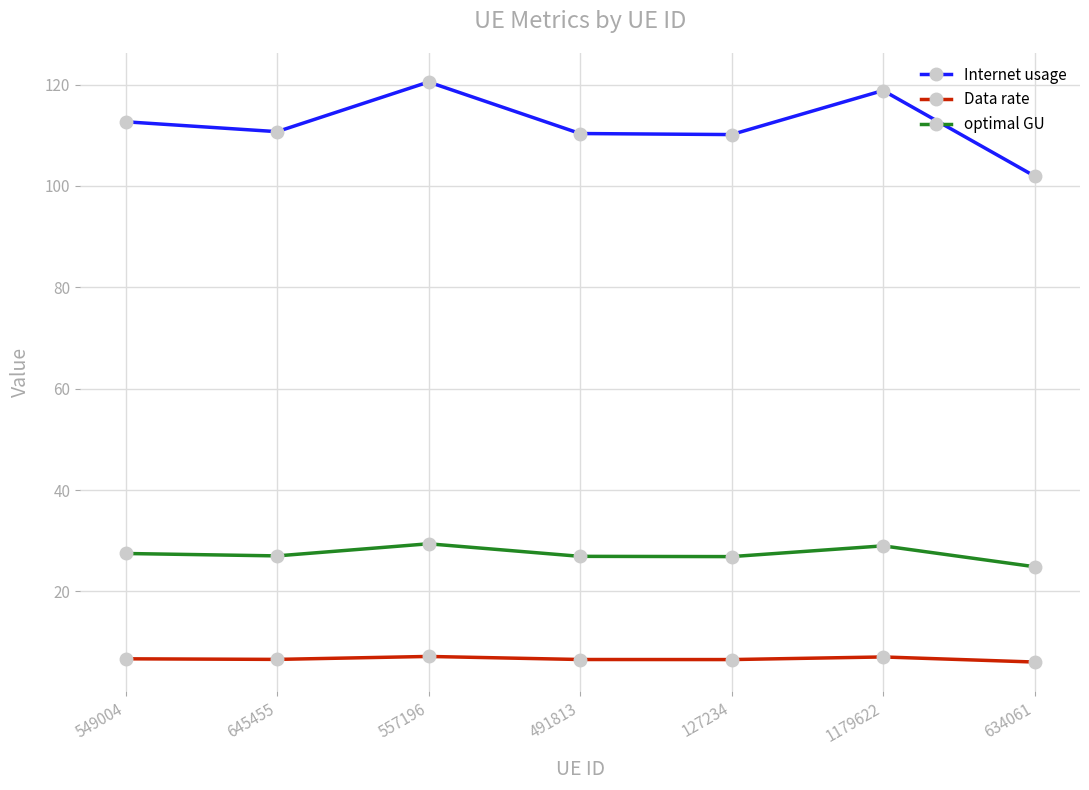

What is the spread (max minus min) of values at 549004?

106.0